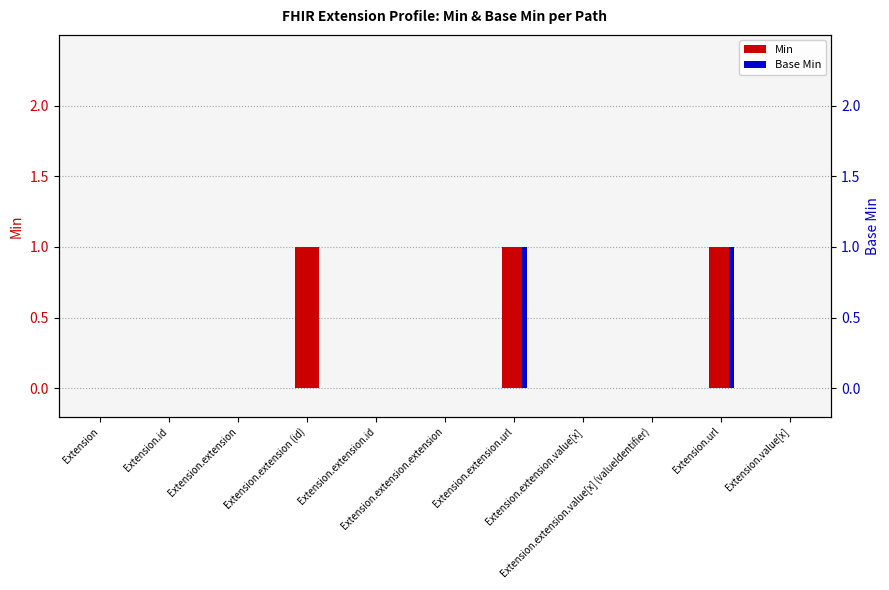

What position from the left is Extension.extension.value[x] (valueIdentifier)?

9